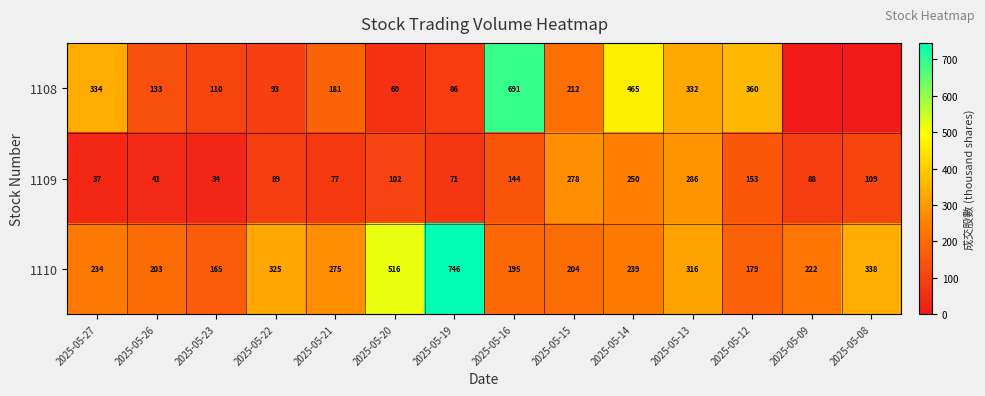

What is the total value across all series at 2025-05-21?

533